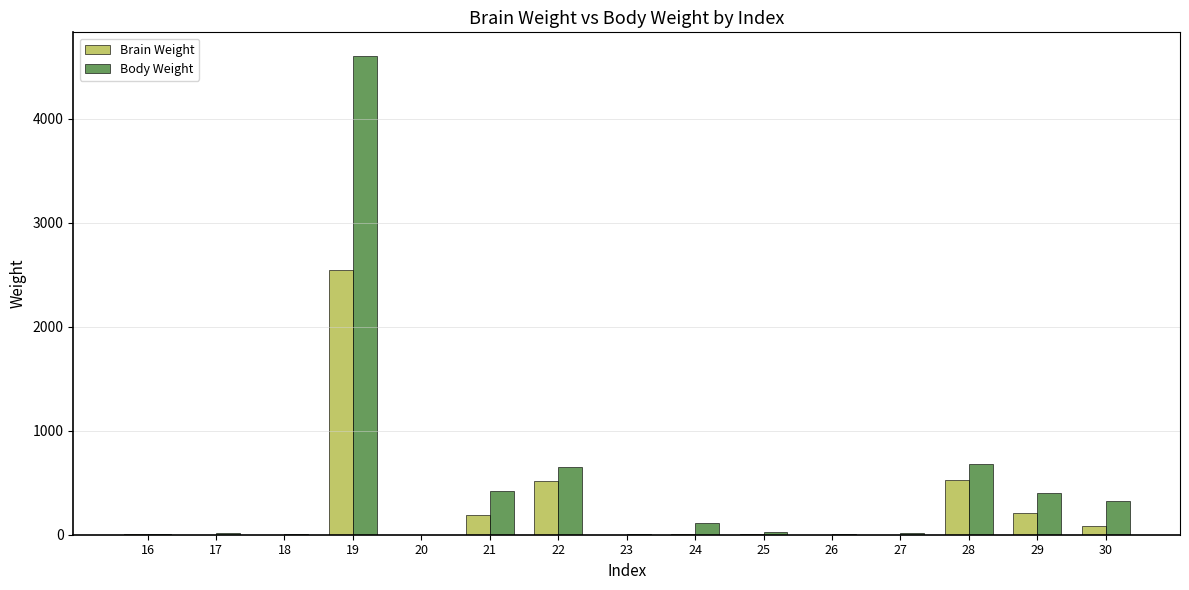

True or false: Body Weight has a value of 406.0 at 29.

True